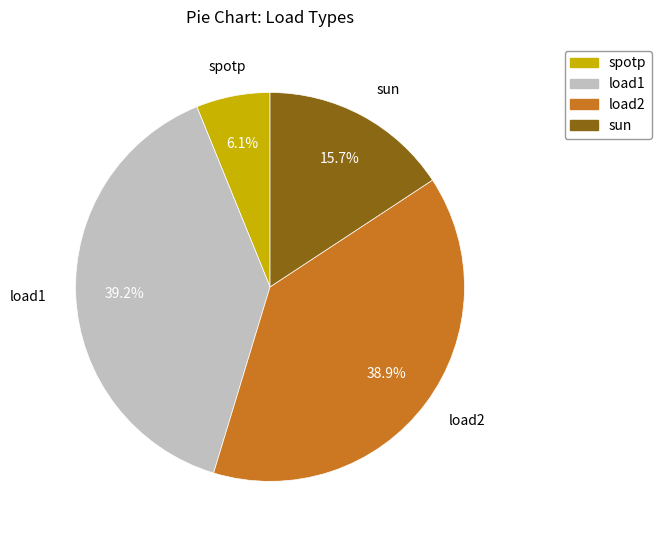

What is the ratio of the value at sun to the value at load2?

0.4